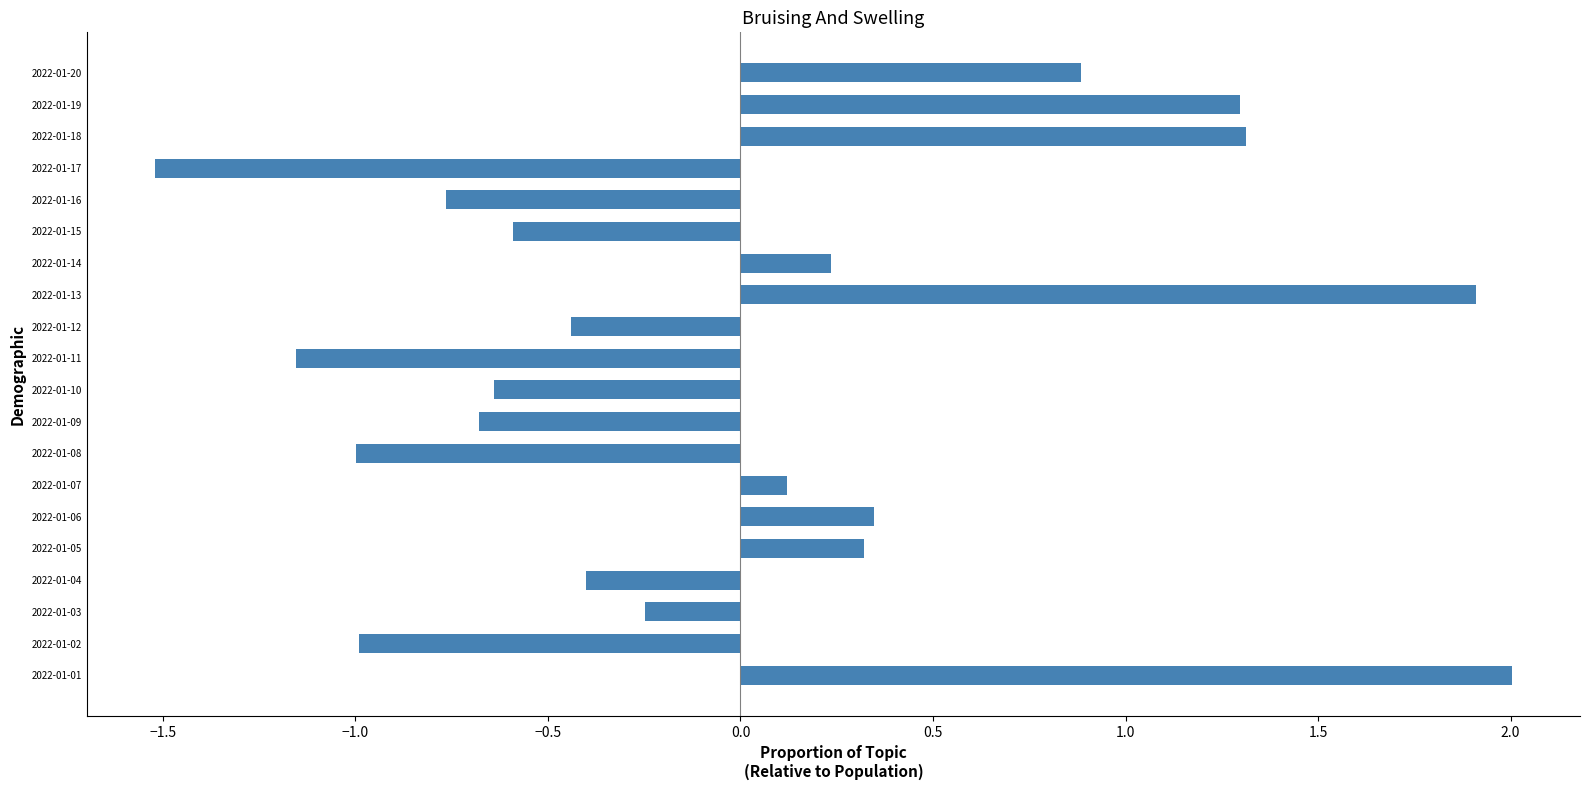

At which label is the value closest to 0?

2022-01-07